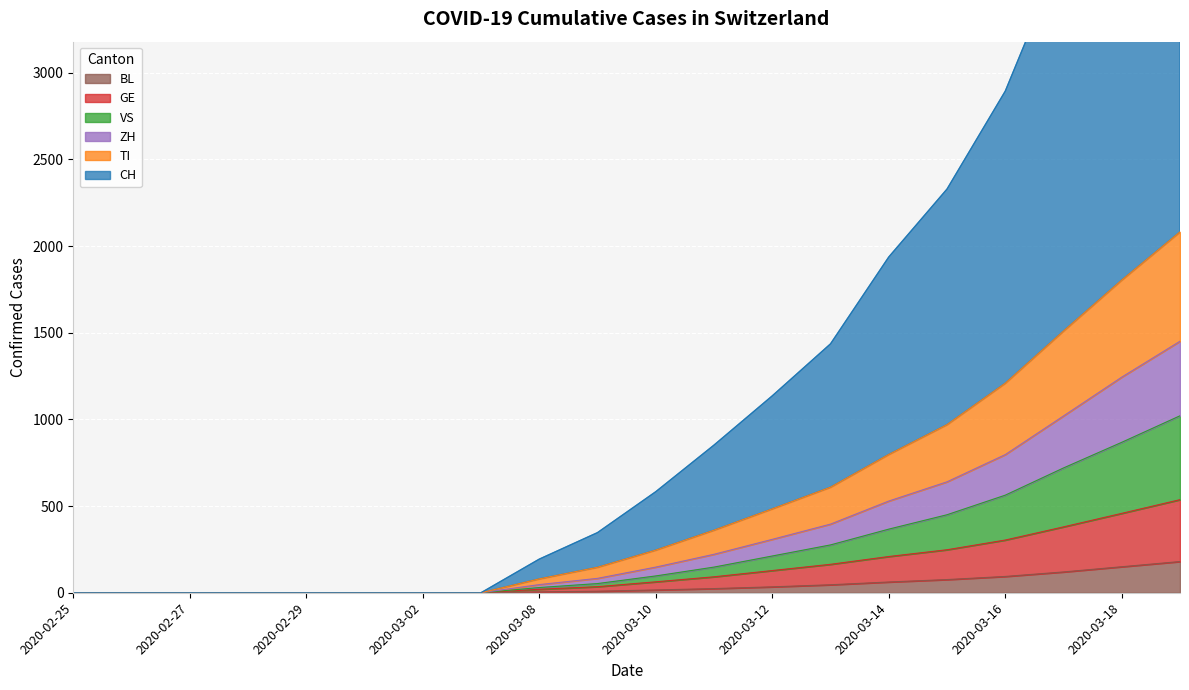

True or false: GE and ZH cross at least once.

False